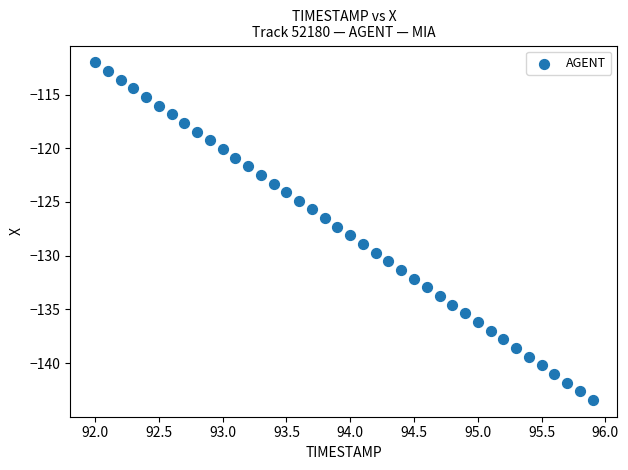

What is the range of X values (max minus min)?

3.9